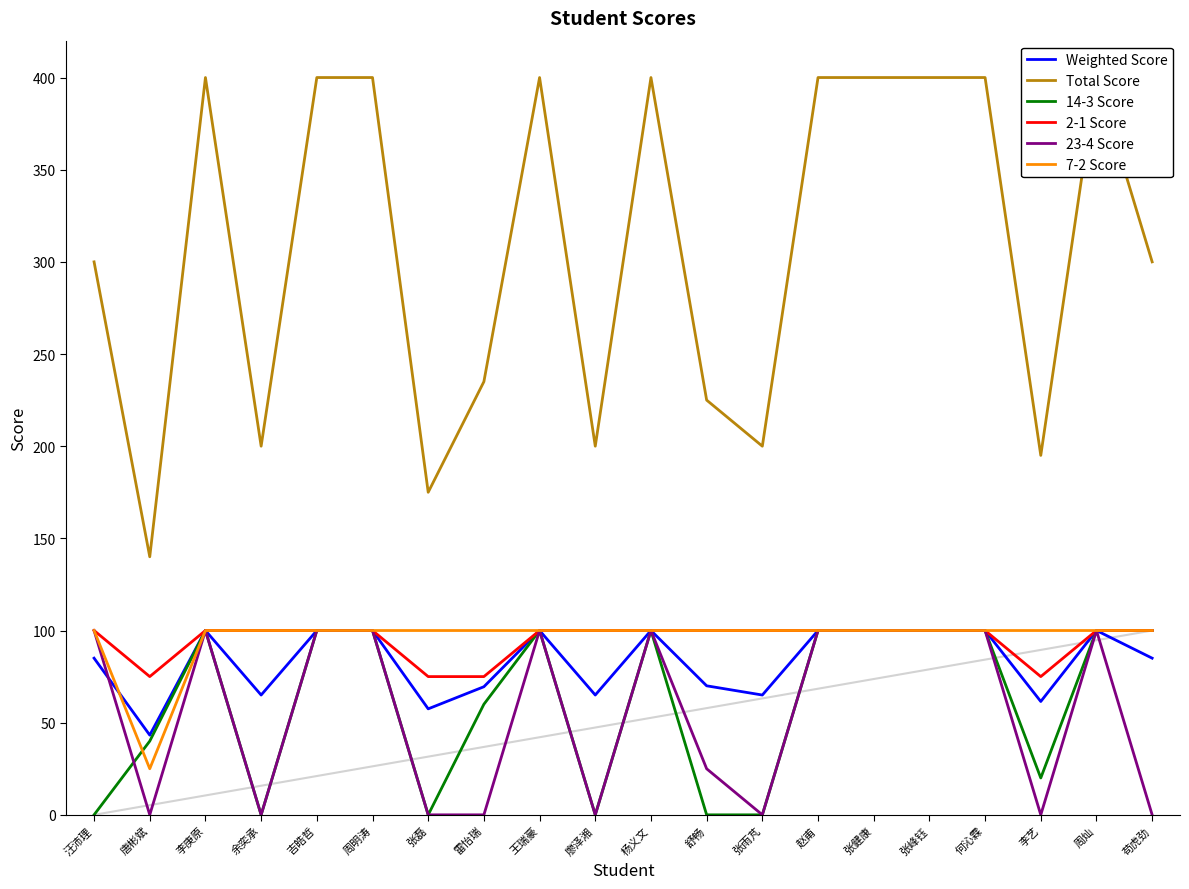

The 14-3 Score series shows 42.7 at 廖泽湘. True or false?

False